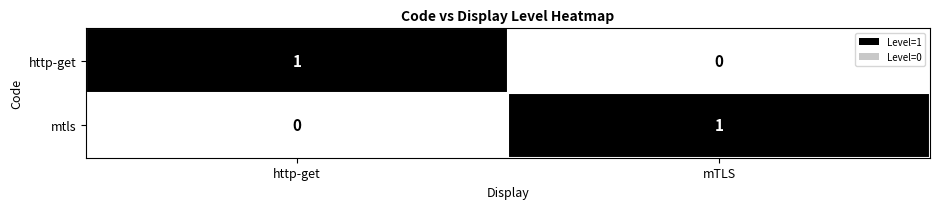

At which label is http-get closest to 0?

mTLS